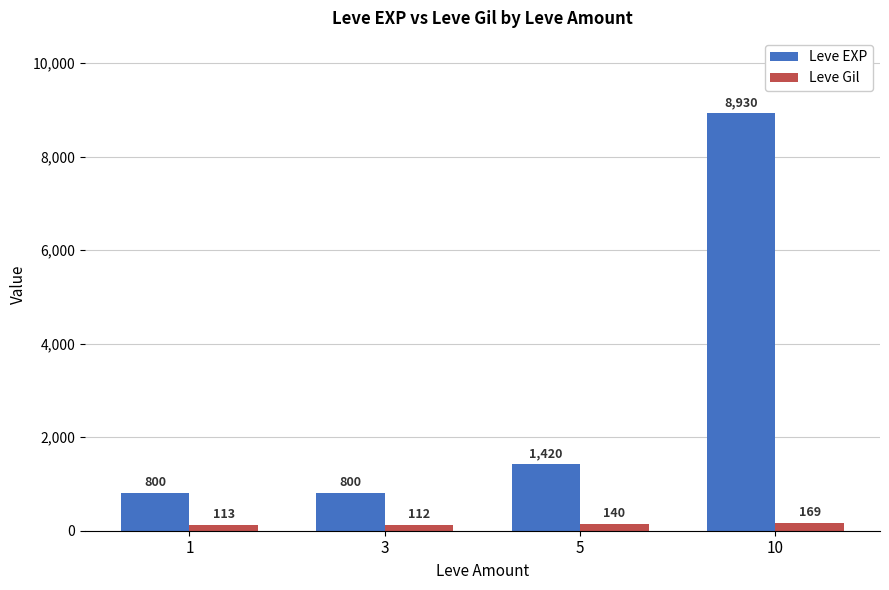

List the series in order of their overall mean, highest first.

Leve EXP, Leve Gil